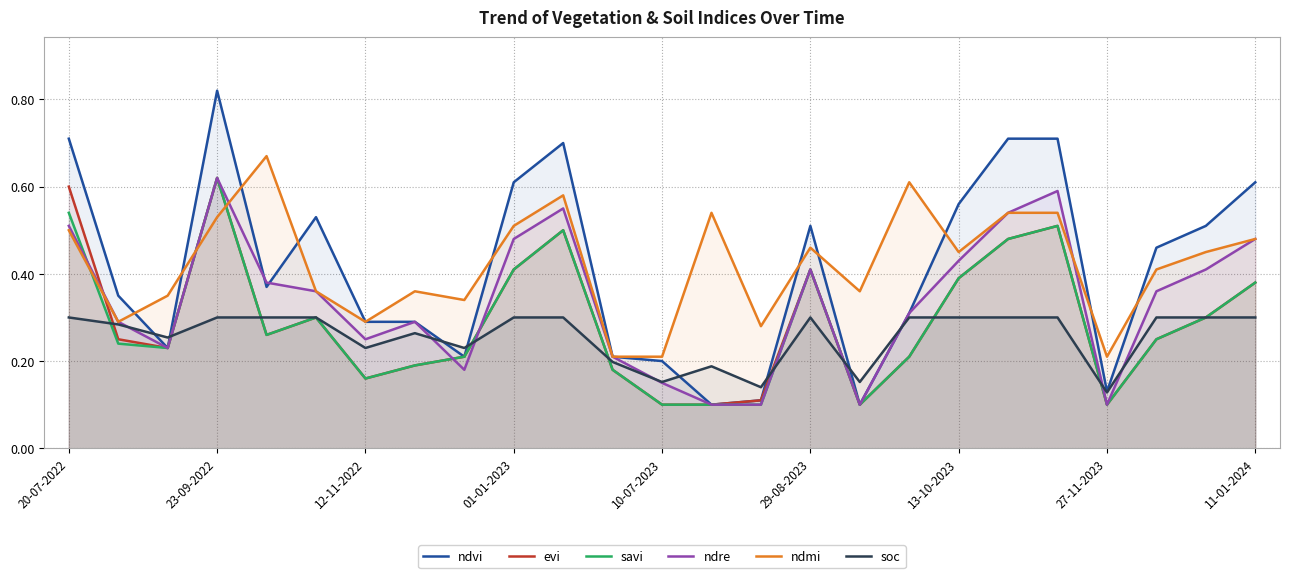

The value of soc at 13-10-2023 is 0.3. True or false?

True